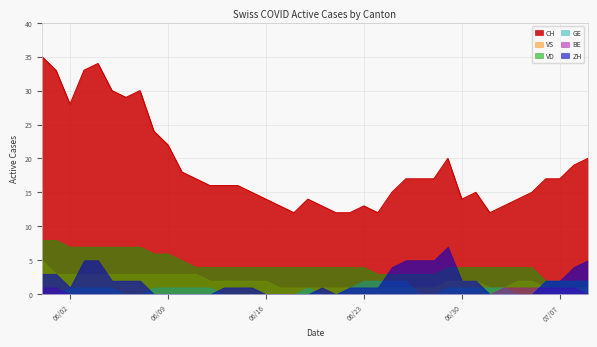

True or false: CH and VD intersect in this chart.

False